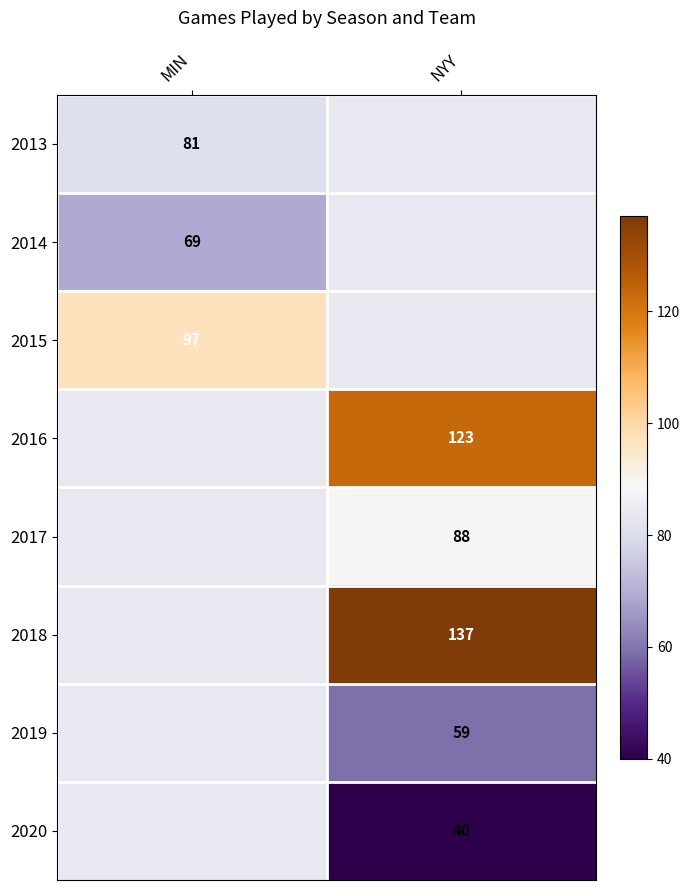

What is the difference between the highest and lowest values at MIN?

28.0